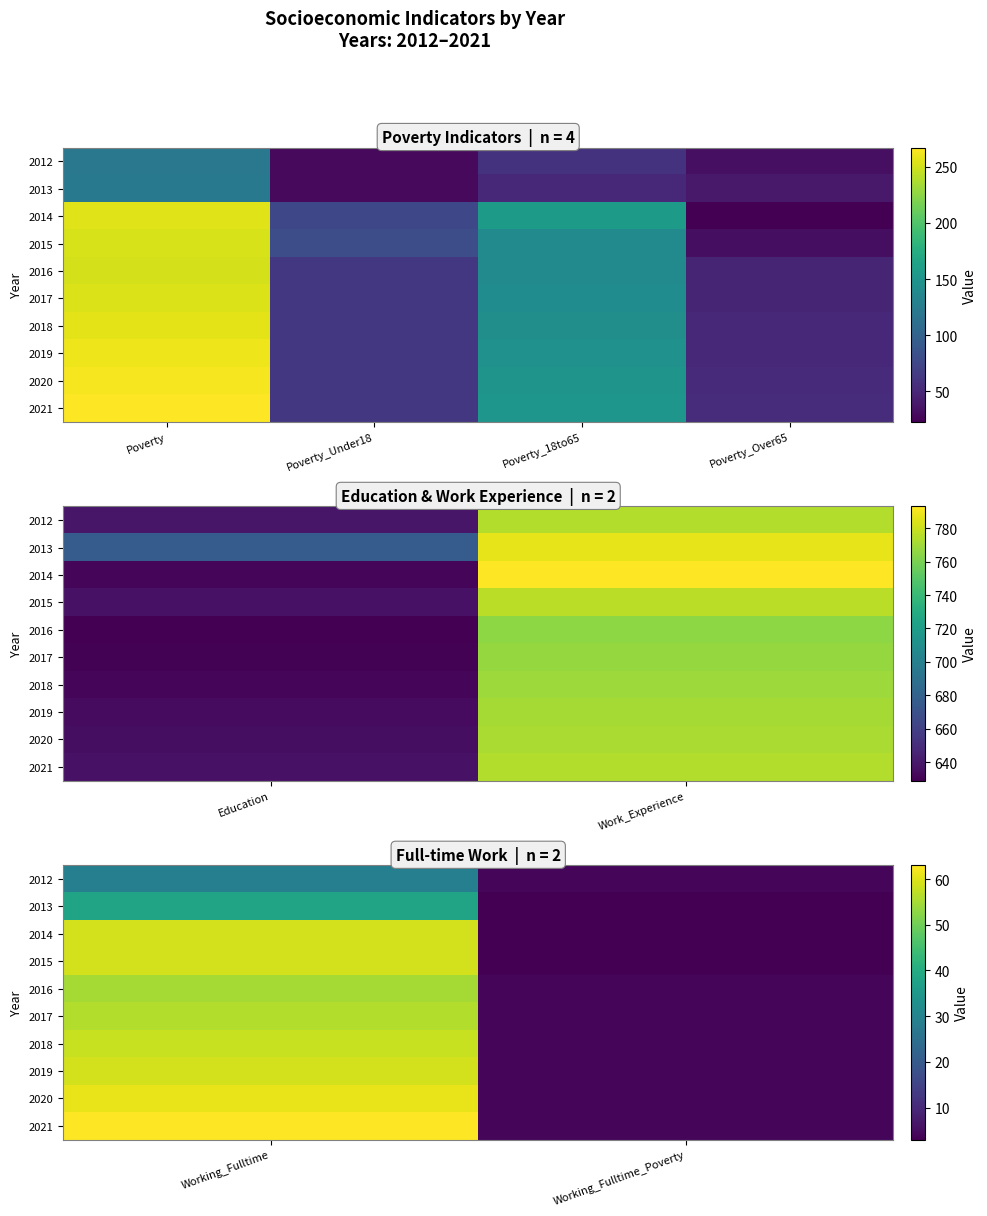

Which series has the widest spread of values?

2014